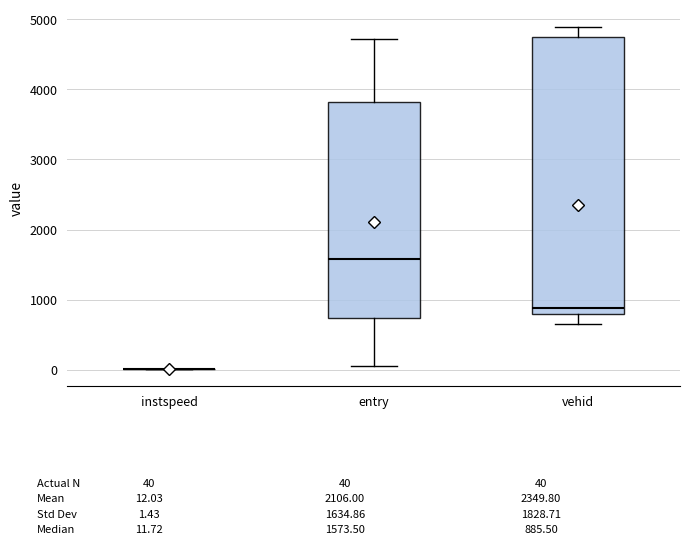

Reading left to right, transcribe this box plot: for each box, give where its median line is, the range the box spans, and where its two whiskers end, as read against the y-axis. The values are not printed on the chart, so give them approximately, as read against the axis.

instspeed: box collapsed to a line at 0, whiskers 0 to 0
entry: median 1600, box 700 to 3800, whiskers 100 to 4700
vehid: median 900, box 800 to 4800, whiskers 700 to 4900